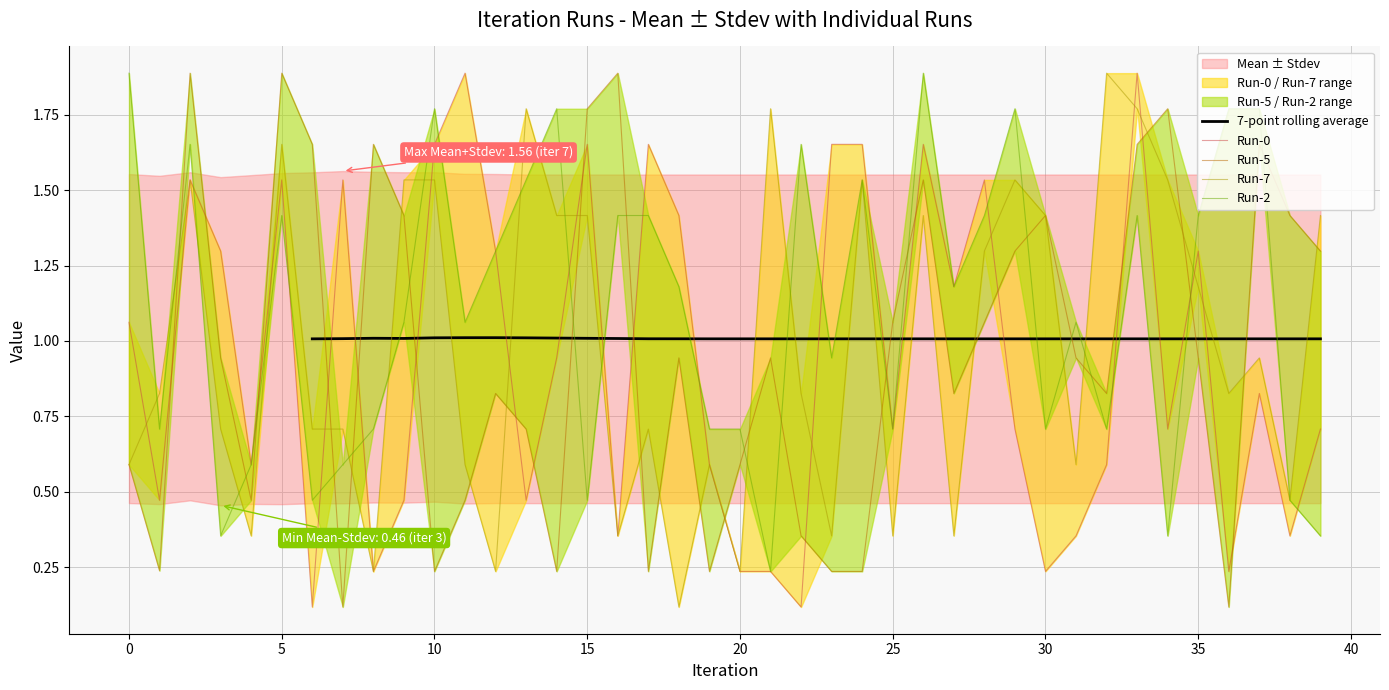

Between 30 and 32, which series saw the biggest shift?

Run-5